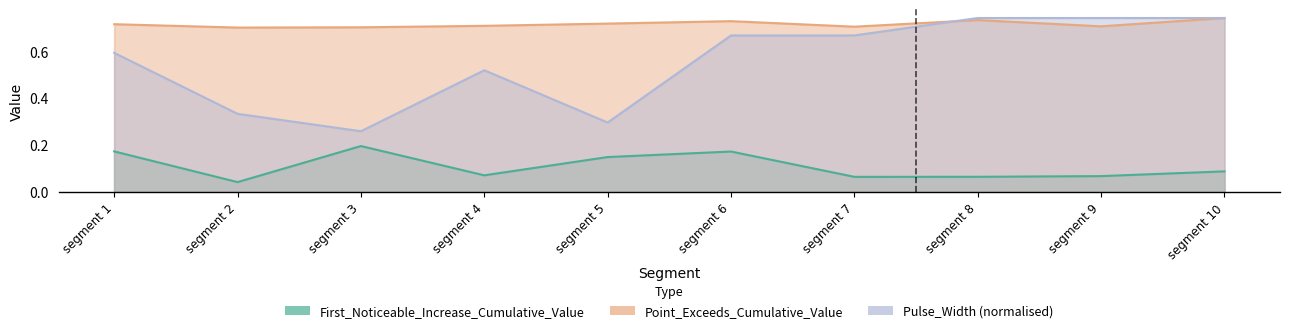

What is the maximum value shown in the chart?

0.7